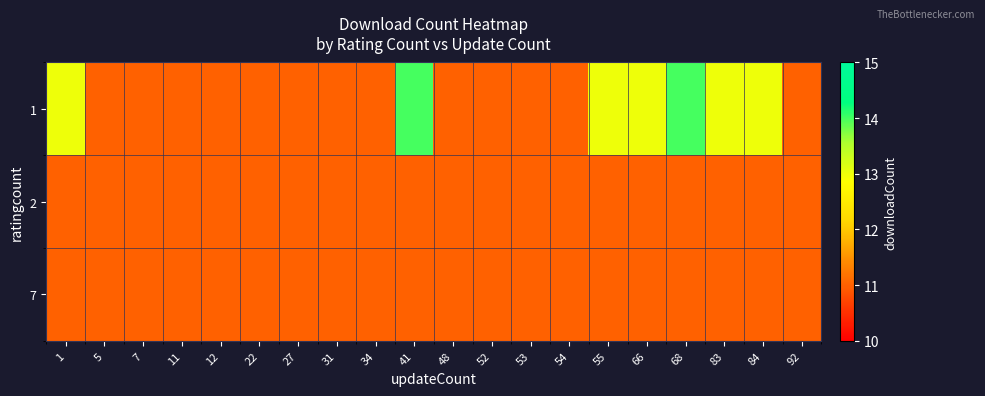

Which series has the widest spread of values?

1